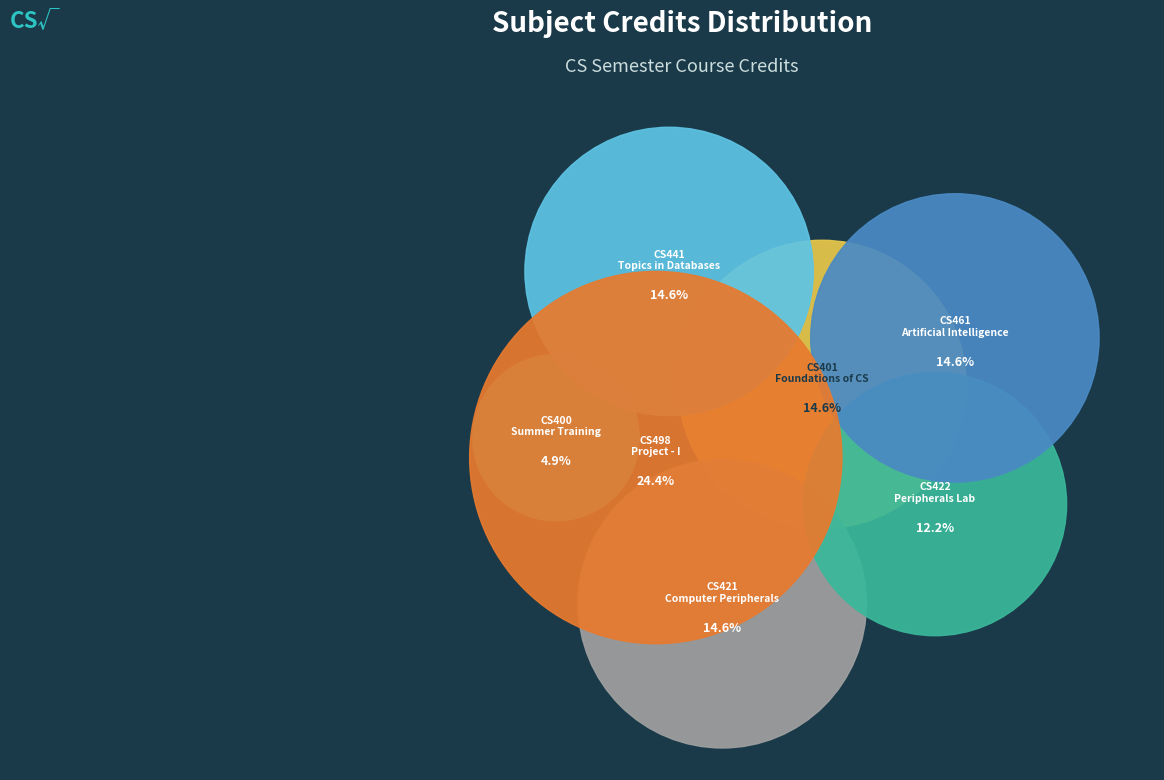

Combined, do CS400 Summer Training and CS422 Peripherals and Interfacing Lab account for over 50%?

No